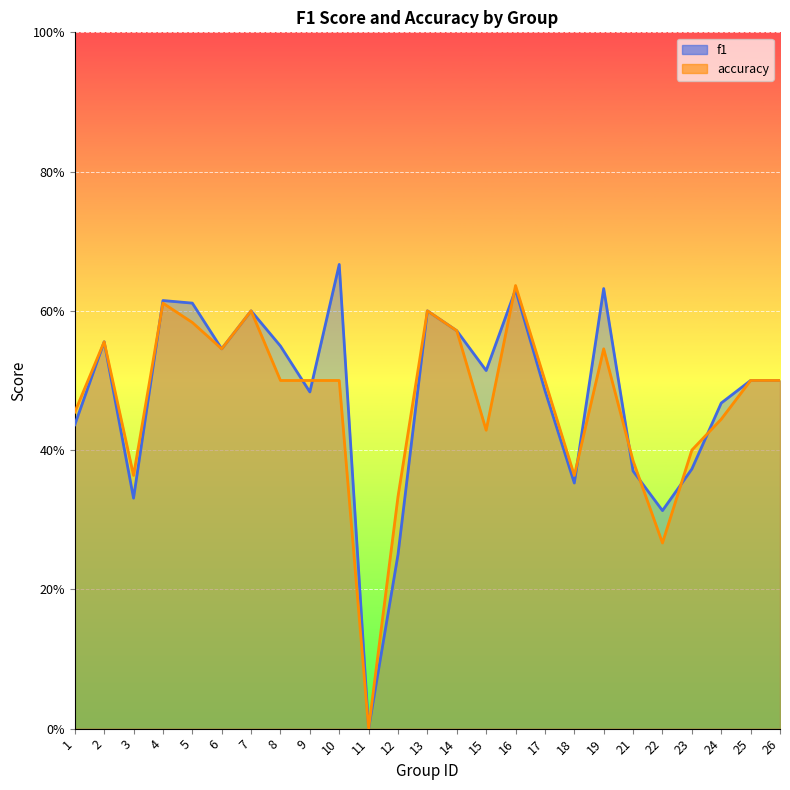

Which category has the highest value in the f1 series?

10